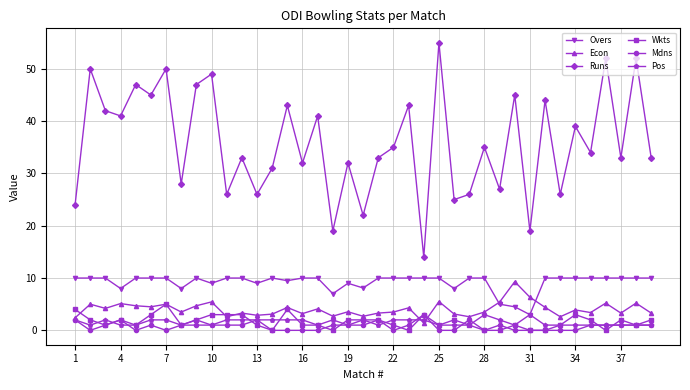

What is the value of the Overs point at the 4th from the left?

8.0